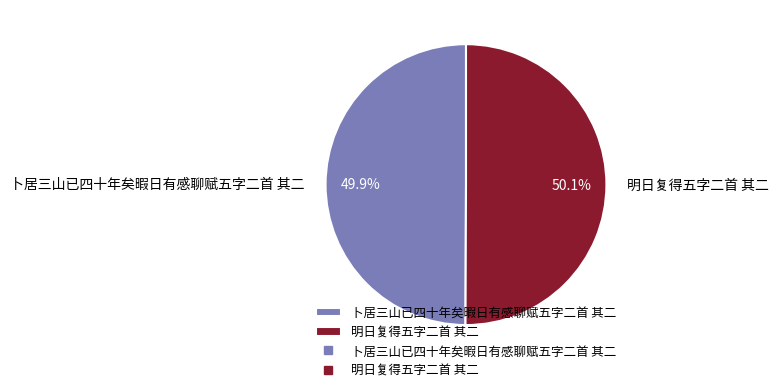

To the nearest percent, what portion does 明日复得五字二首 其二 represent?

50%